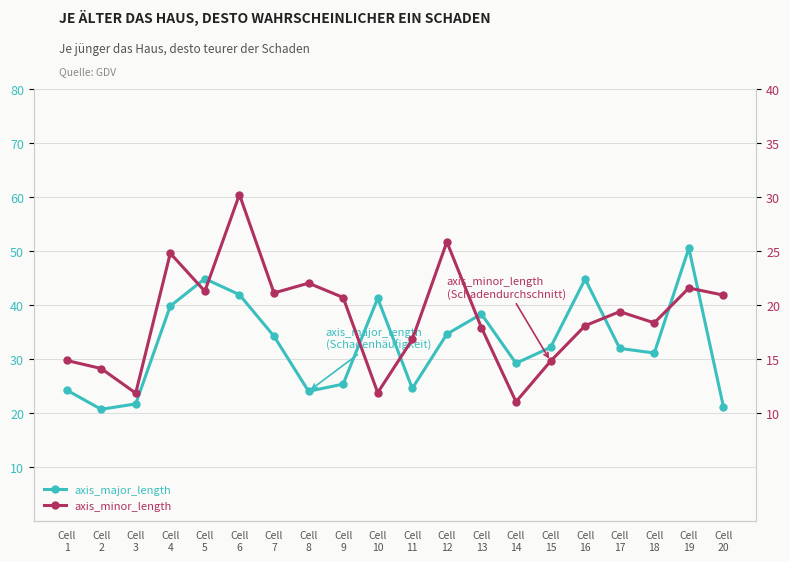

List the series in order of their overall mean, lowest first.

axis_minor_length, axis_major_length